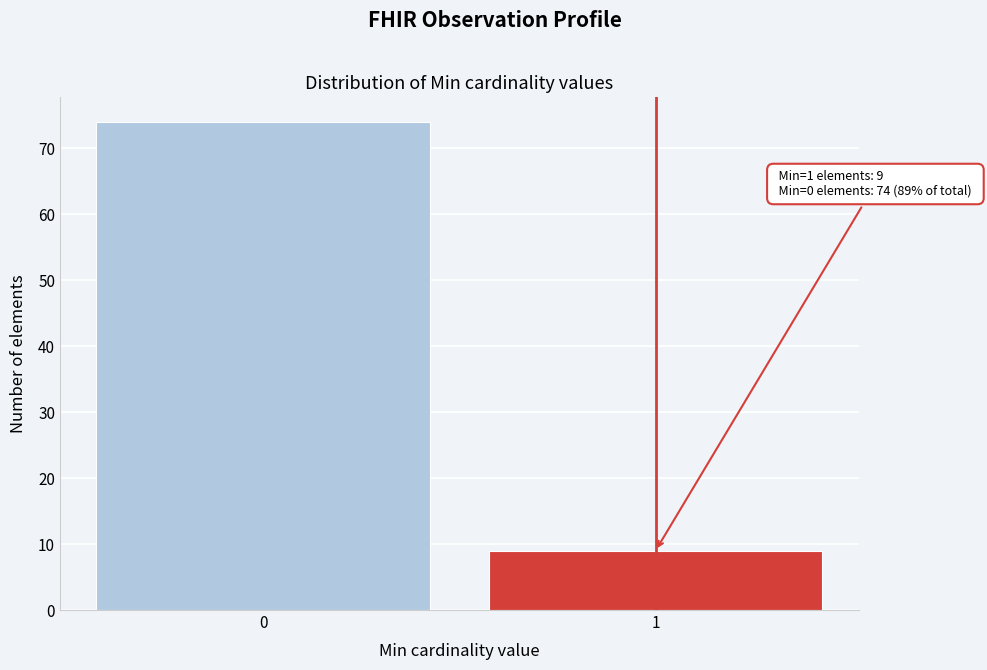

Reading left to right, transcribe all the data shown in this chart.

0=74	1=9